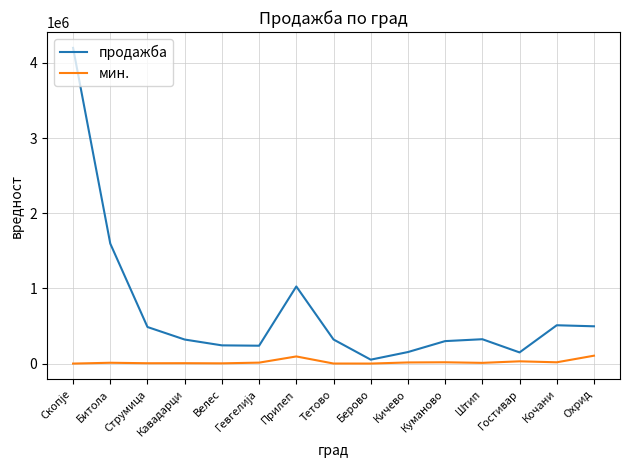

Is the value of мин. at Кочани greater than the value of продажба at Штип?

No